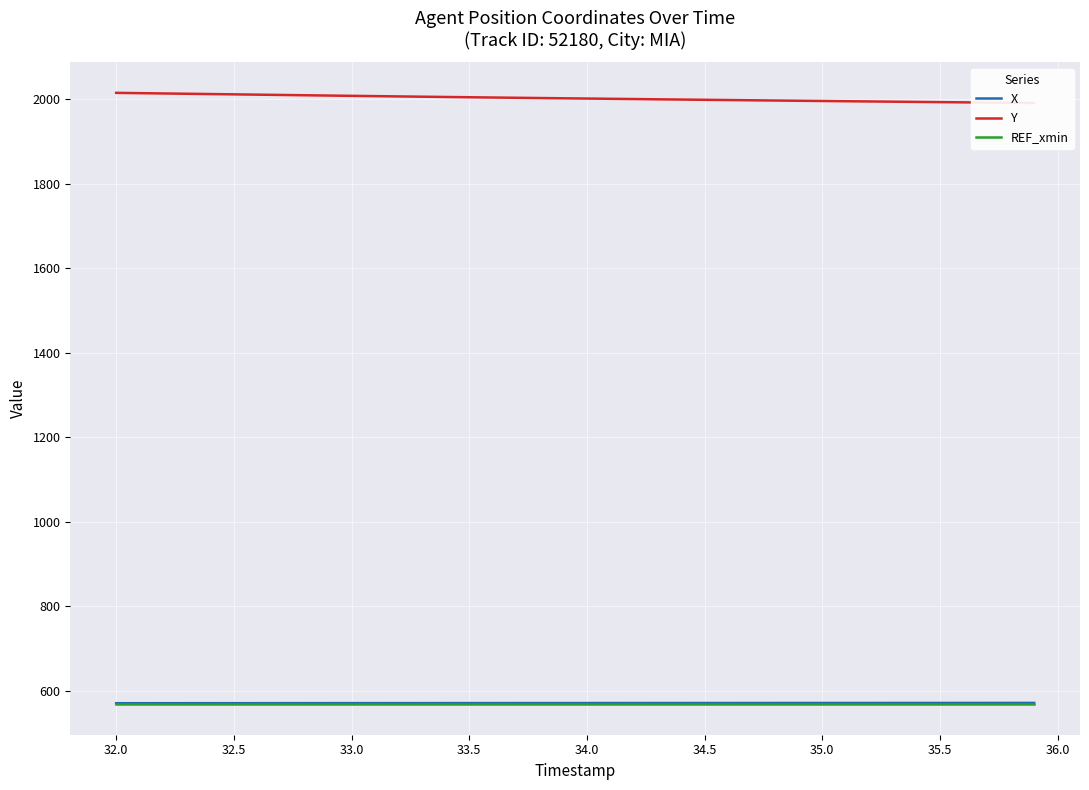

What is the lowest value of the X series?

570.3